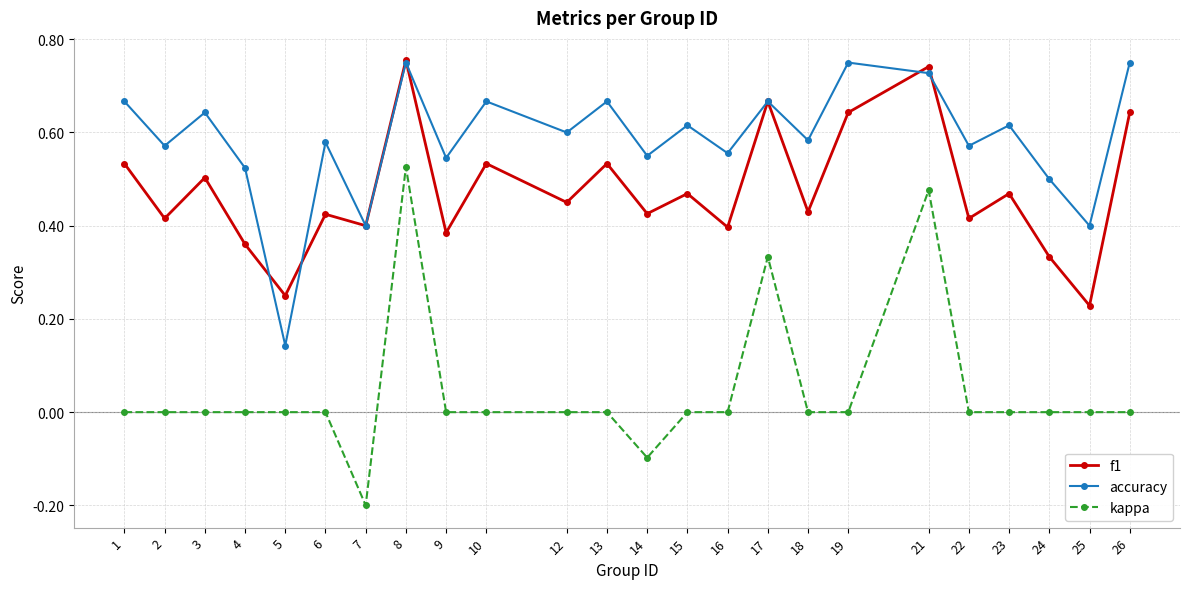

The value of f1 at 13 is 0.9. True or false?

False